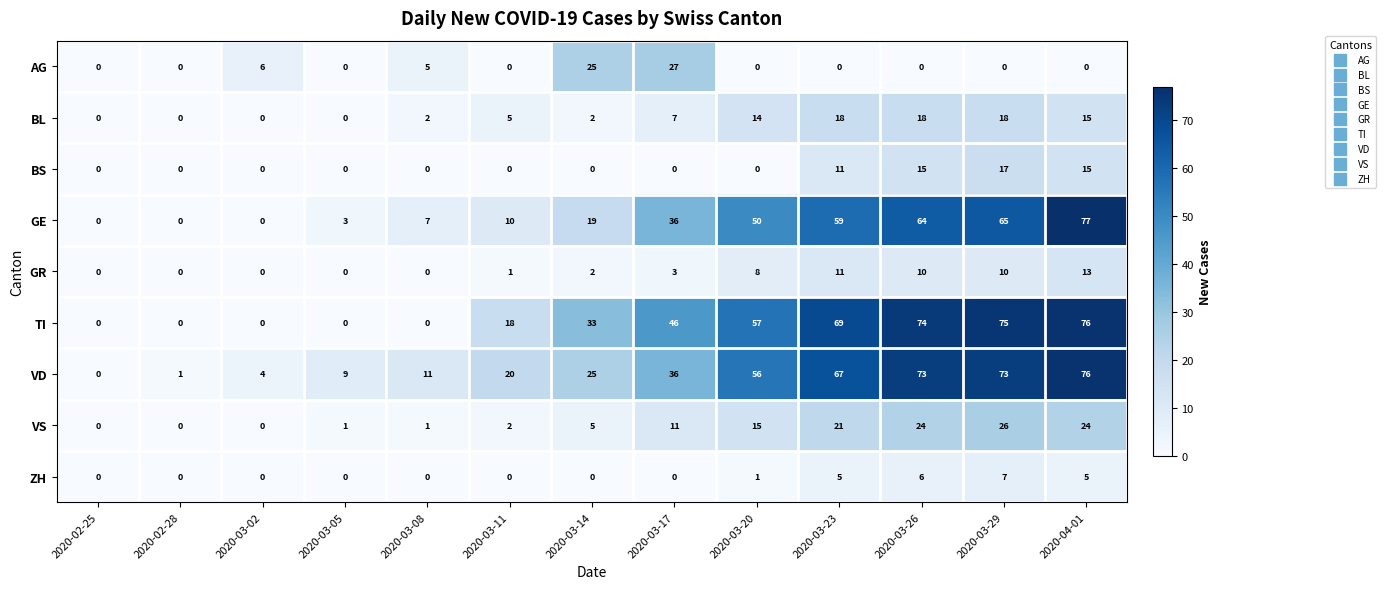

What is the difference between the maximum and minimum values in the GR series?

13